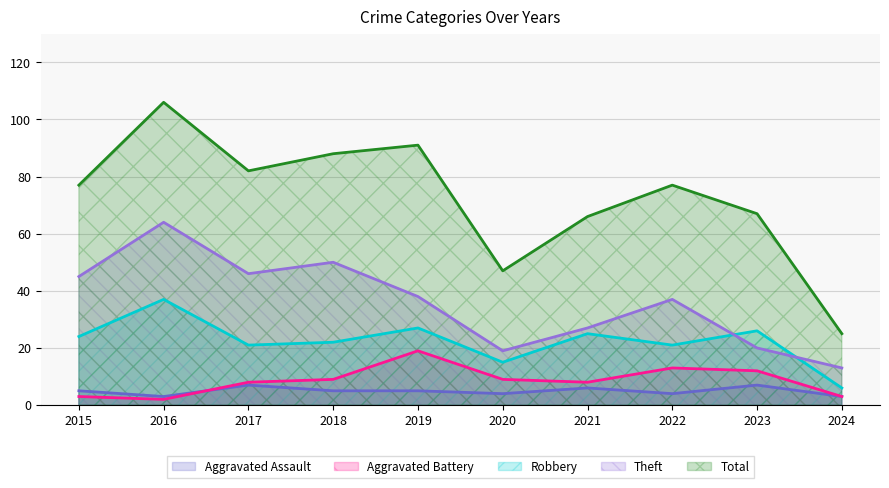

Which series has the widest spread of values?

Total